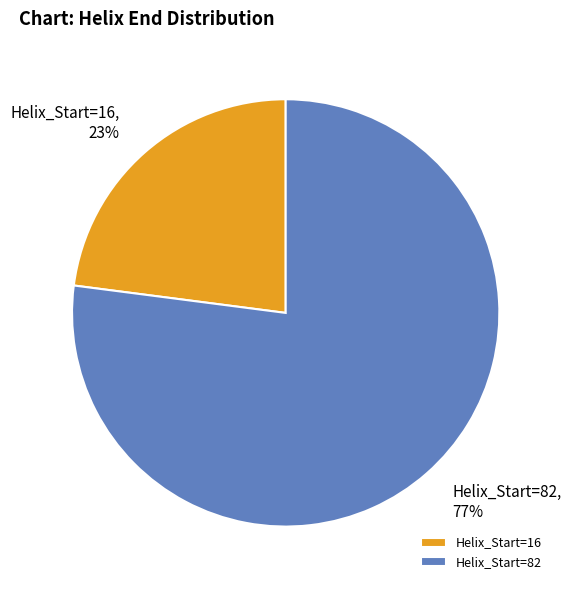

What is the smallest slice in the pie chart?

Helix_Start=16